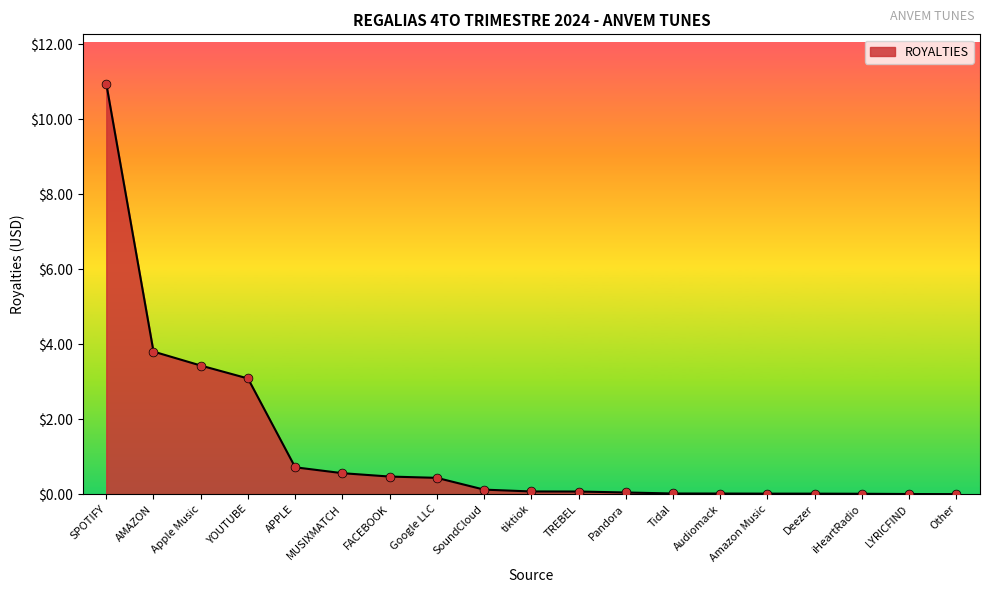

What is the change in value from YOUTUBE to Google LLC?

-2.7